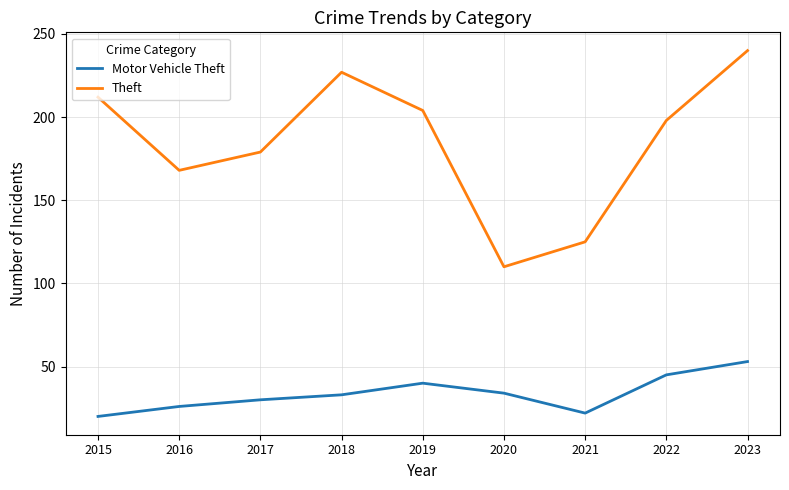

What are all the series names shown in the legend?

Motor Vehicle Theft, Theft